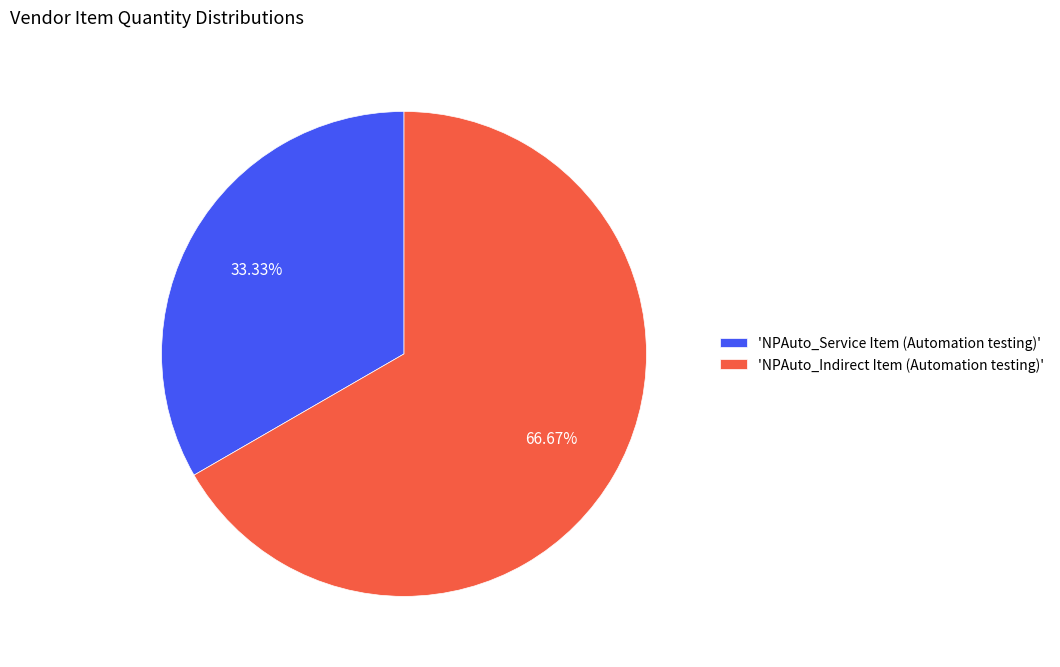

What is the smallest slice in the pie chart?

'NPAuto_Service Item (Automation testing)'